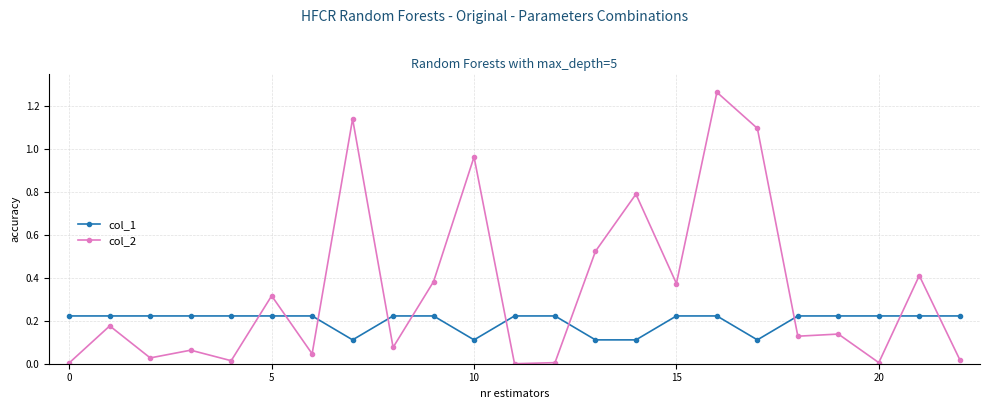

Rank the series by their maximum value, from highest to lowest.

col_2, col_1